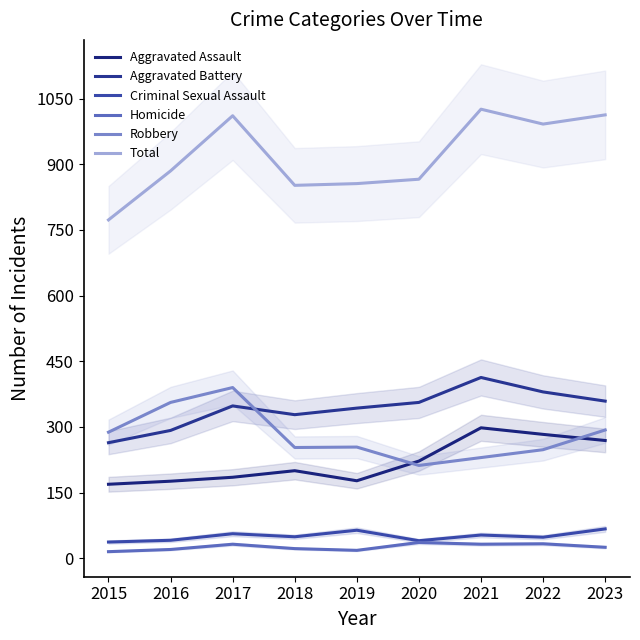

Between 2020 and 2023, which series saw the biggest shift?

Total